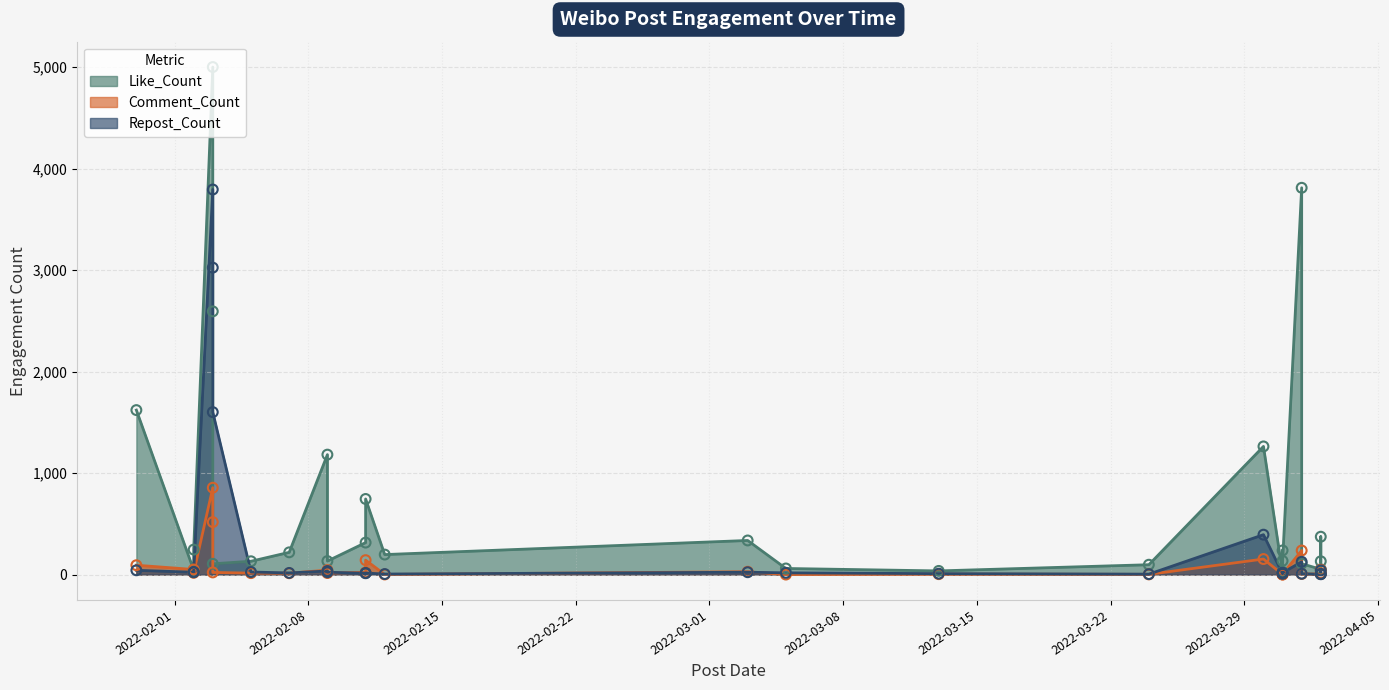

At how many categories does at least one series exceed 66?

21